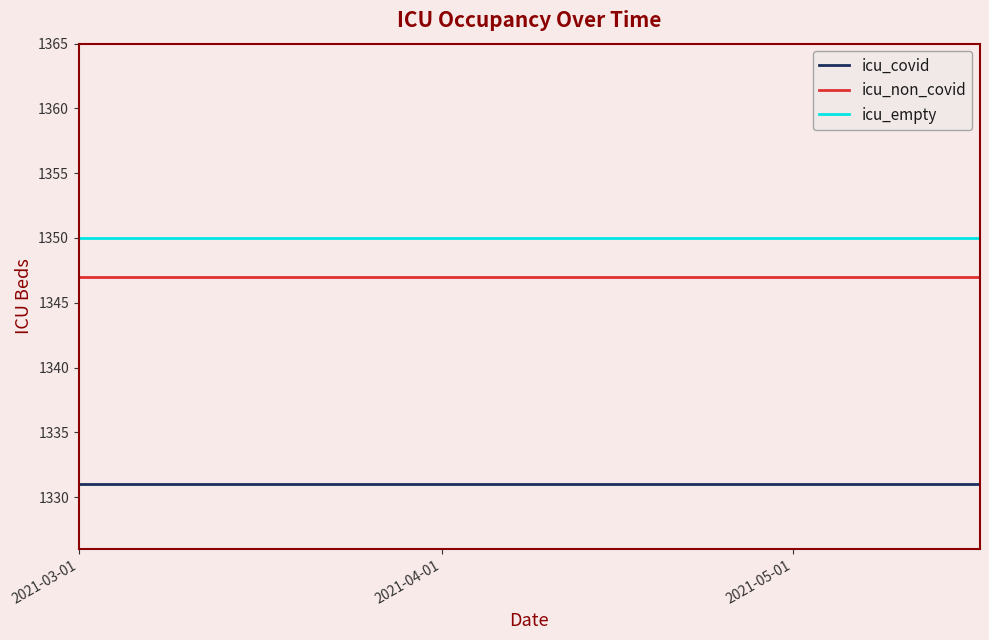

What is the minimum value shown in the chart?

1331